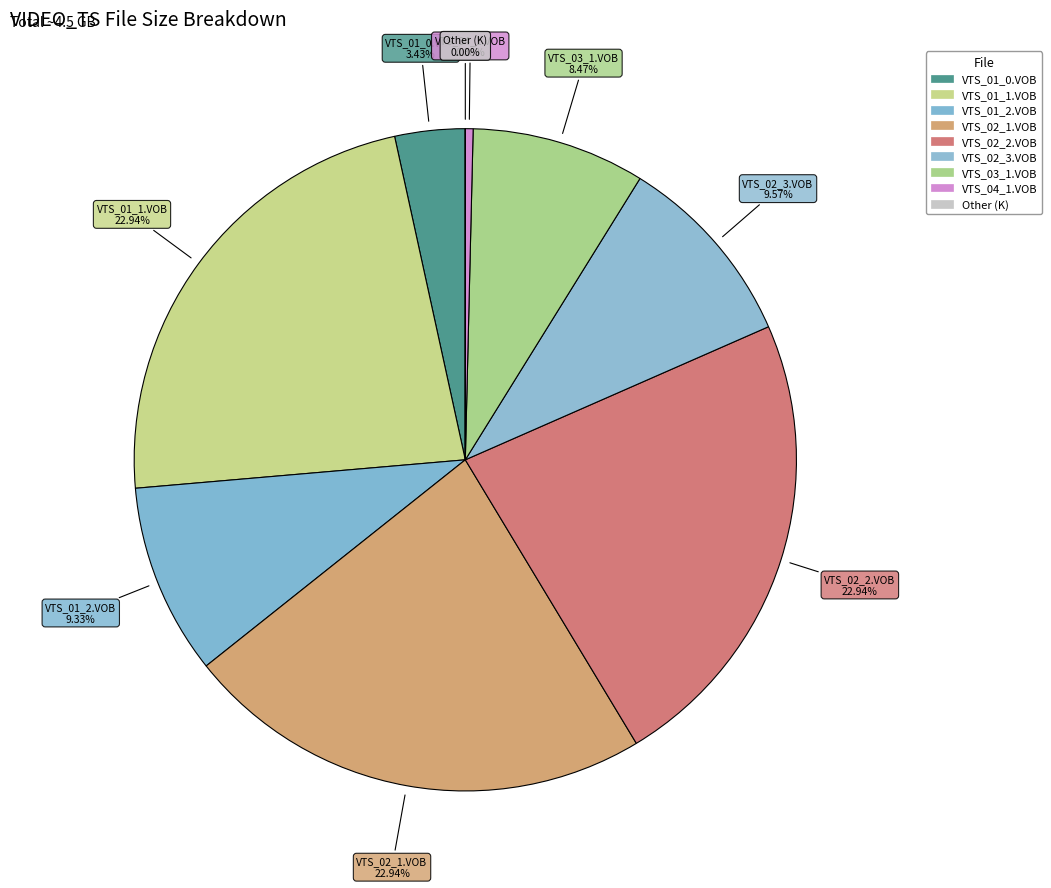

What percentage is the VTS_01_1.VOB slice, to the nearest percent?

23%